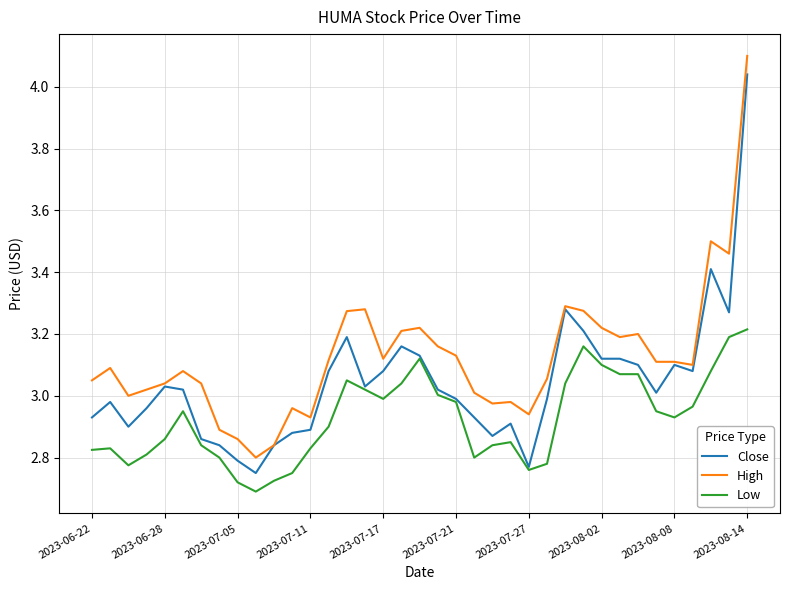

Which series has the largest total across all categories?

High